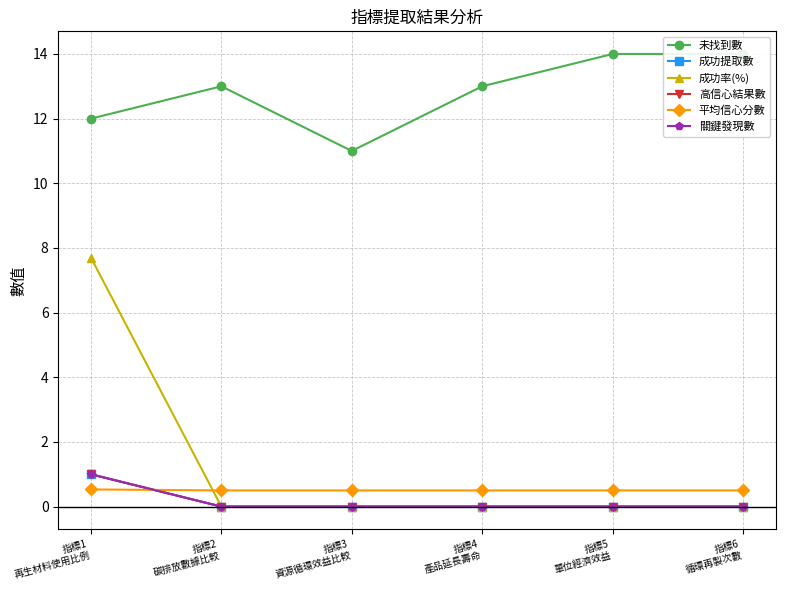

At 指標2
碳排放數據比較, list the series in order from largest to smallest.

未找到數, 平均信心分數, 成功提取數, 成功率(%), 高信心結果數, 關鍵發現數